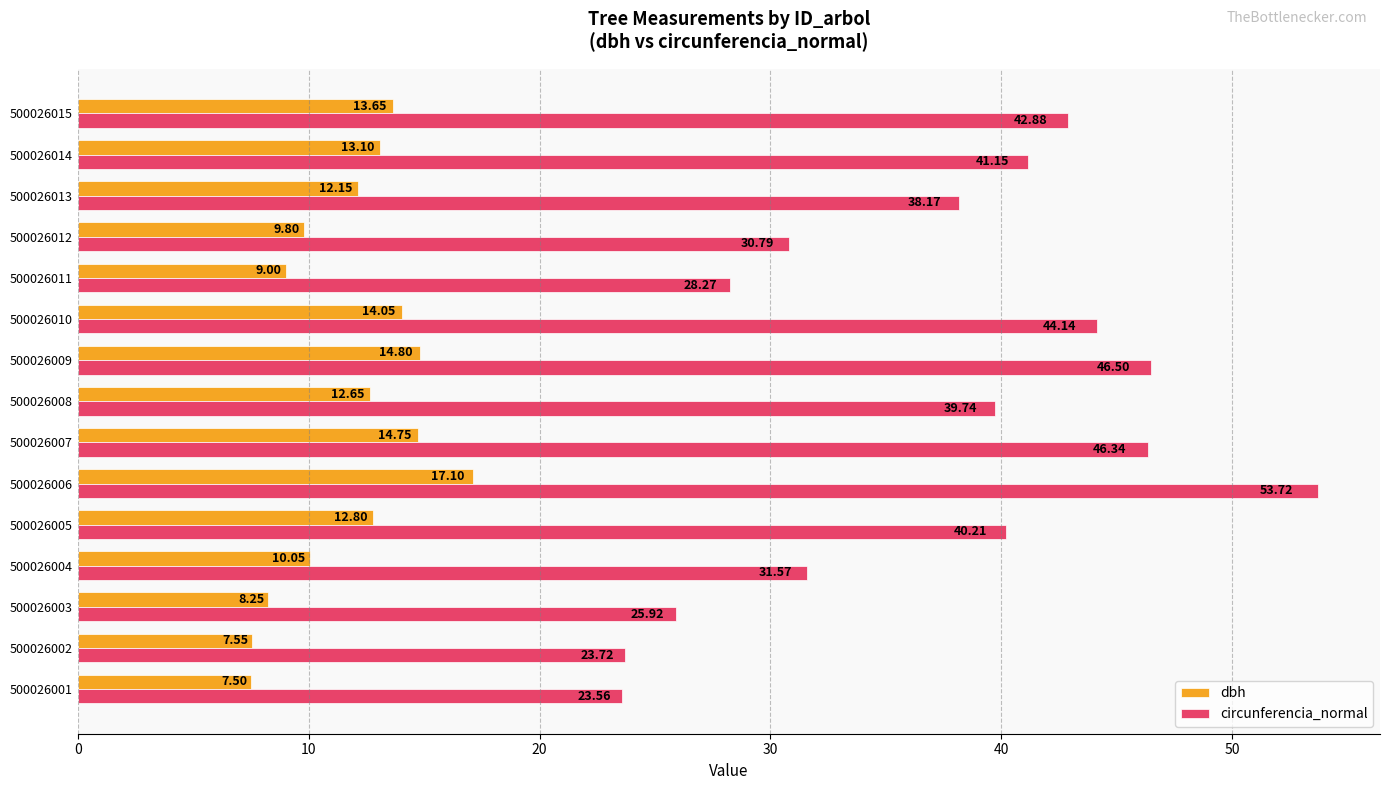

What is the average value of the dbh series?

11.8